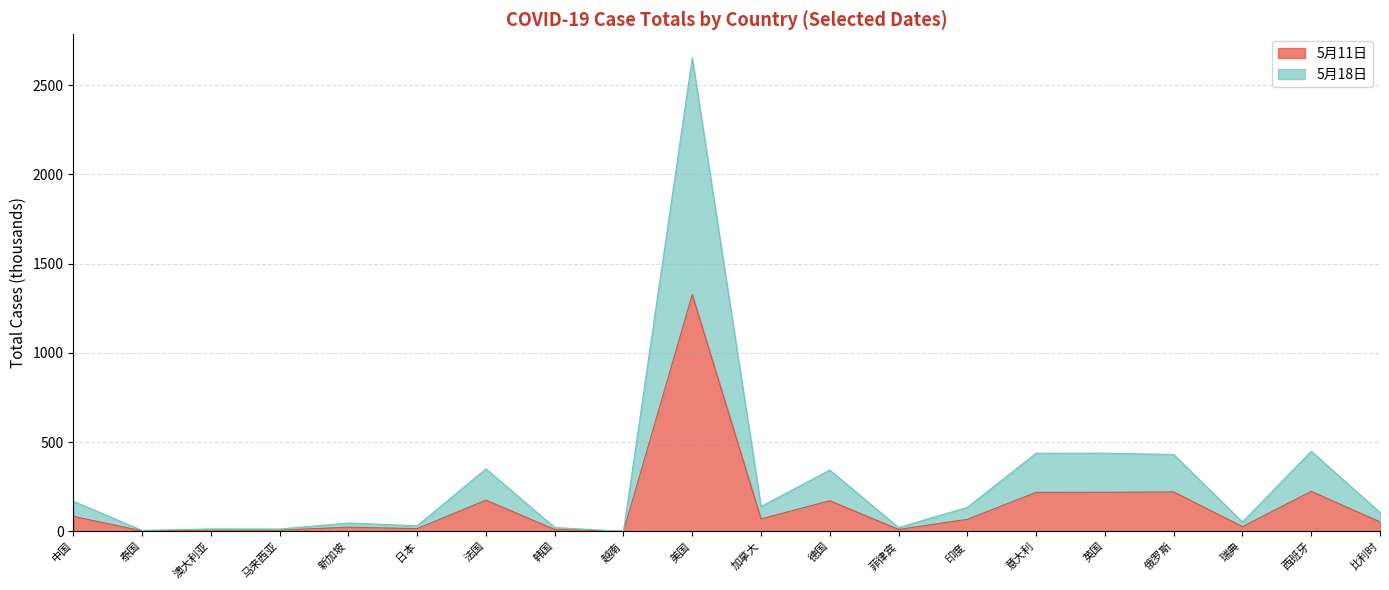

Which series changed the most between 日本 and 韩国?

5月18日